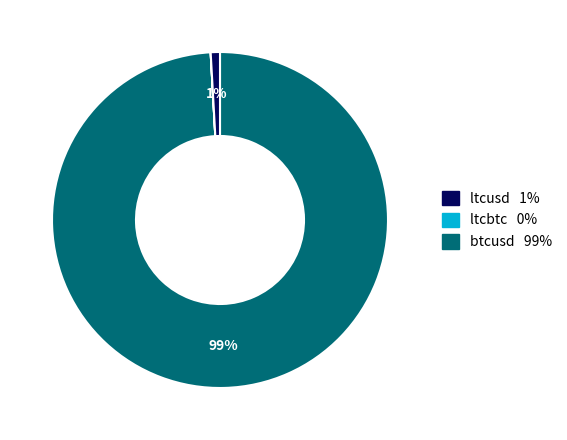

Is there a majority slice in this chart?

Yes